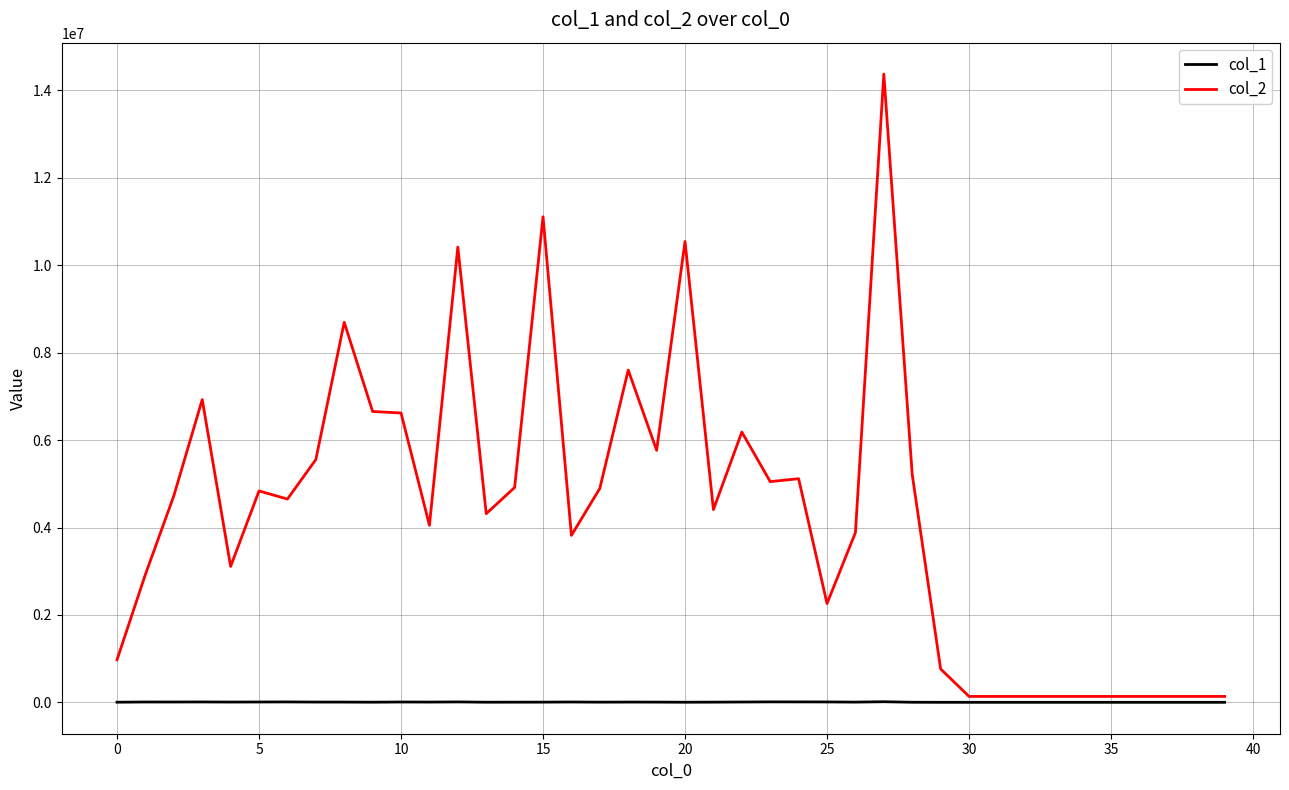

Which series has the largest total across all categories?

col_2